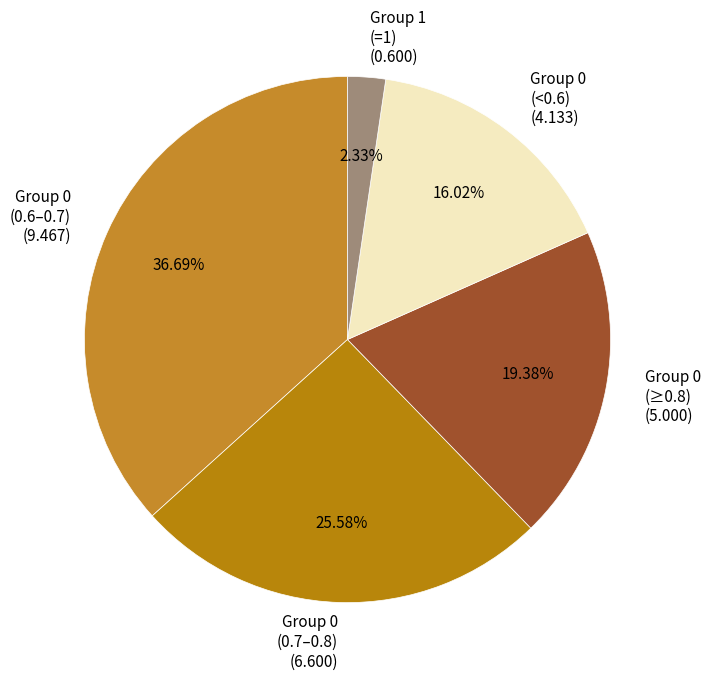

Between Group 0 (<0.6) (4.133) and Group 0 (0.6–0.7) (9.467), which is larger?

Group 0 (0.6–0.7) (9.467)